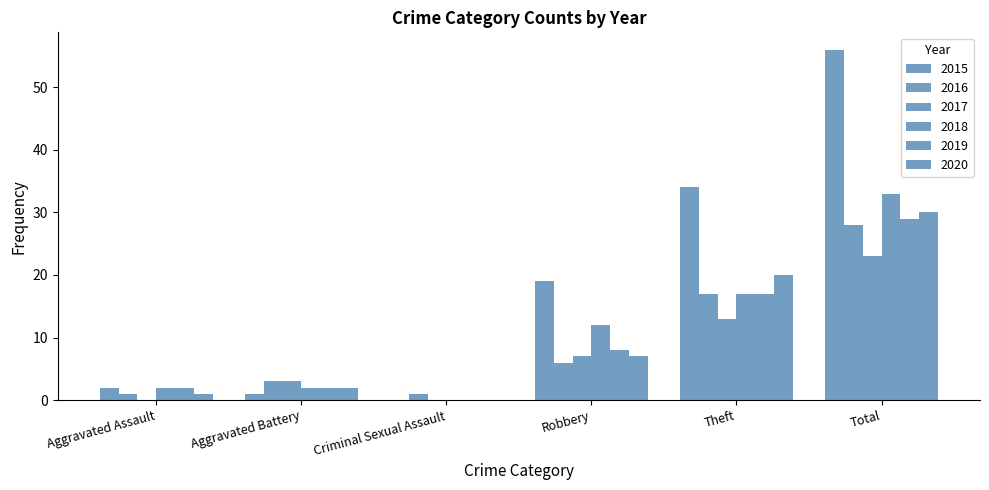

What position from the right is Total?

1